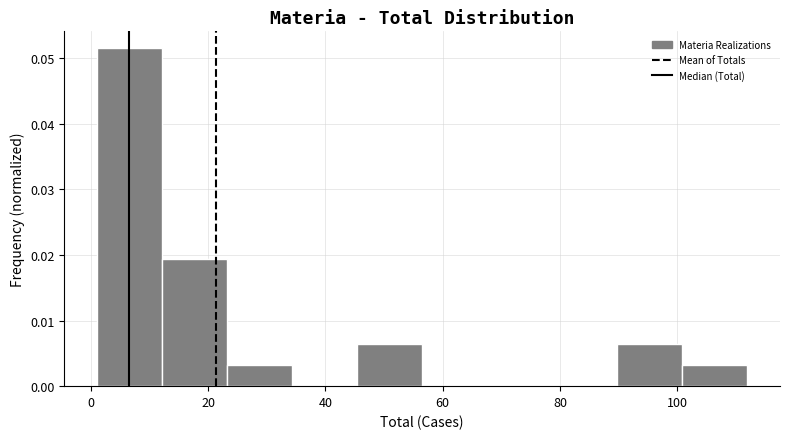

Reading left to right, transcribe this chart: for each bar, give the range it covers on the x-axis and its height. Neither the bar edges nor the heights are printed on the chart, so give them approximately, as read against the axes.

2 to 12: 0.051
12 to 24: 0.019
24 to 34: 0.003
34 to 46: 0
46 to 56: 0.006
56 to 68: 0
68 to 78: 0
78 to 90: 0
90 to 100: 0.006
100 to 112: 0.003